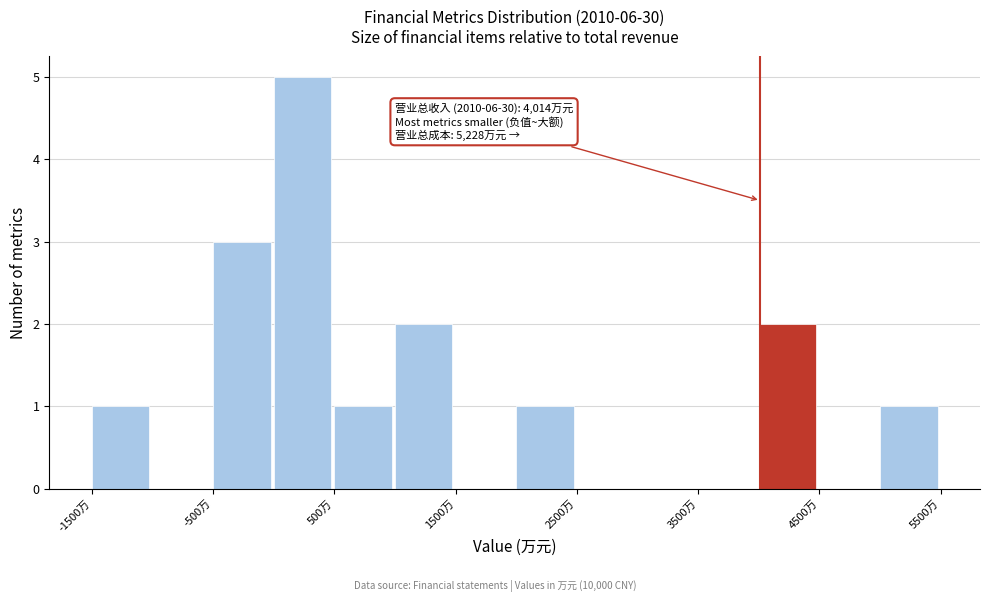

Which range on the x-axis has the tallest bar?

0 to 500